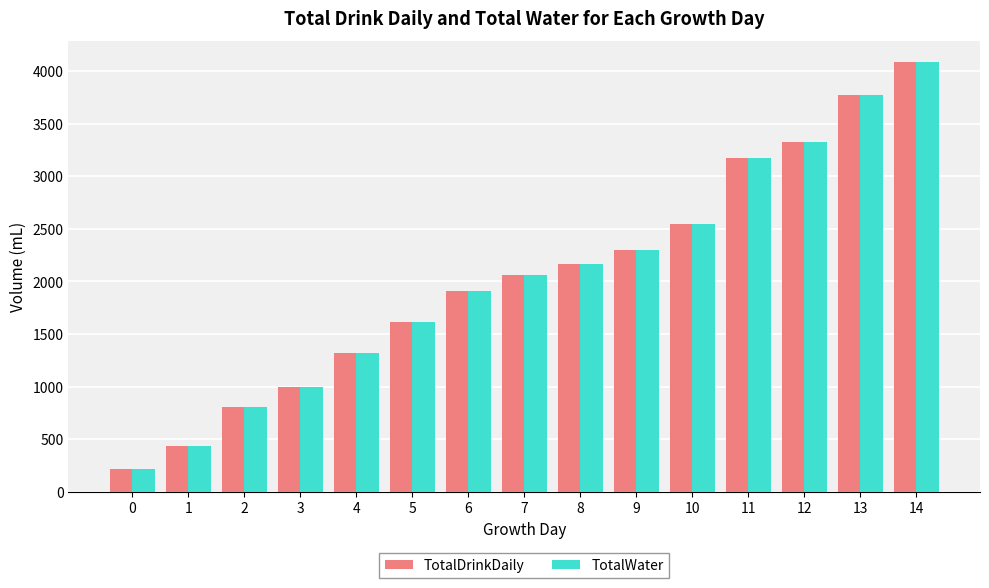

Reading left to right, extract all data points from this chart.

TotalDrinkDaily: 213	434	810	1000	1318	1610	1914	2060	2167	2300	2545	3178	3329	3775	4082
TotalWater: 213	434	810	1000	1318	1610	1914	2060	2167	2300	2545	3178	3329	3775	4082